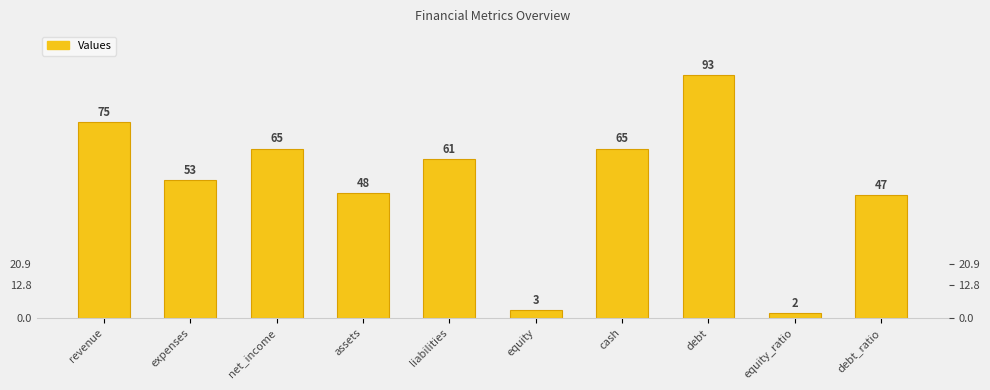

Reading left to right, extract all data points from this chart.

revenue=75	expenses=53	net_income=65	assets=48	liabilities=61	equity=3	cash=65	debt=93	equity_ratio=2	debt_ratio=47